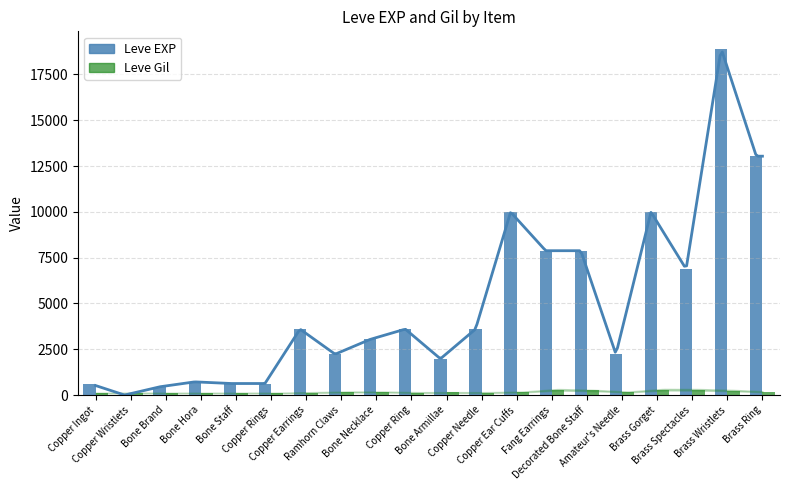

Is it true that Leve EXP equals 1083 at Copper Ingot?

False